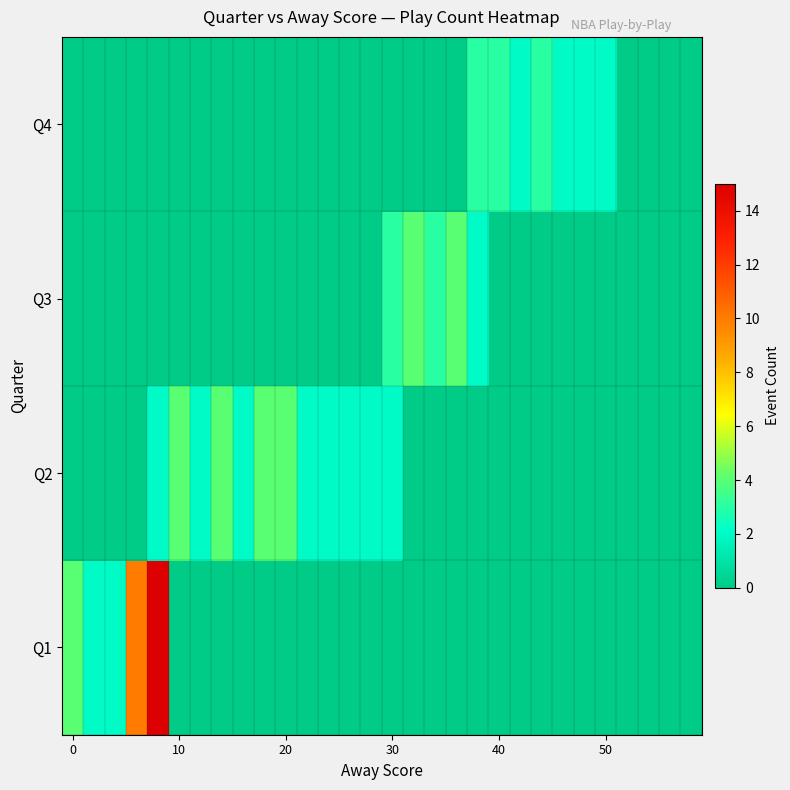

Count the number of categories in the chart.

30